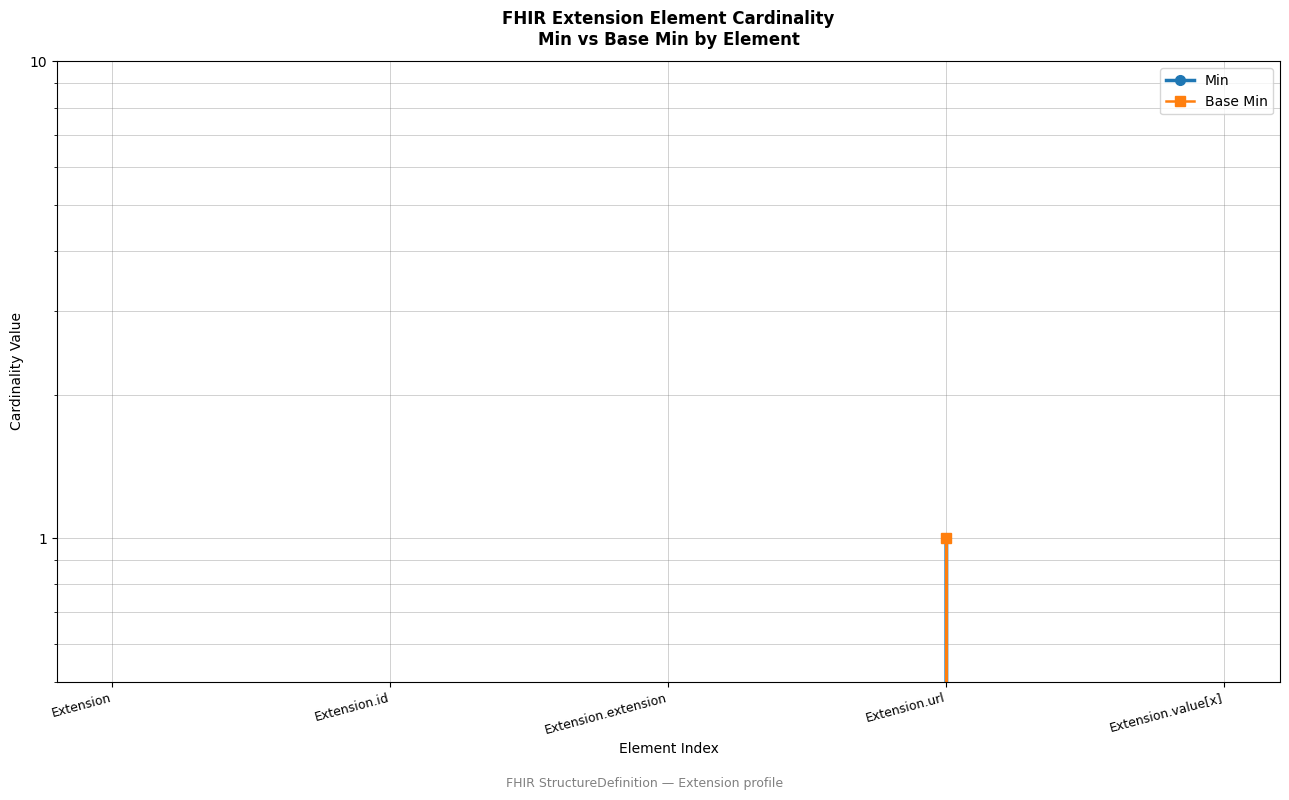

True or false: Min has a value of 0 at Extension.extension.

False